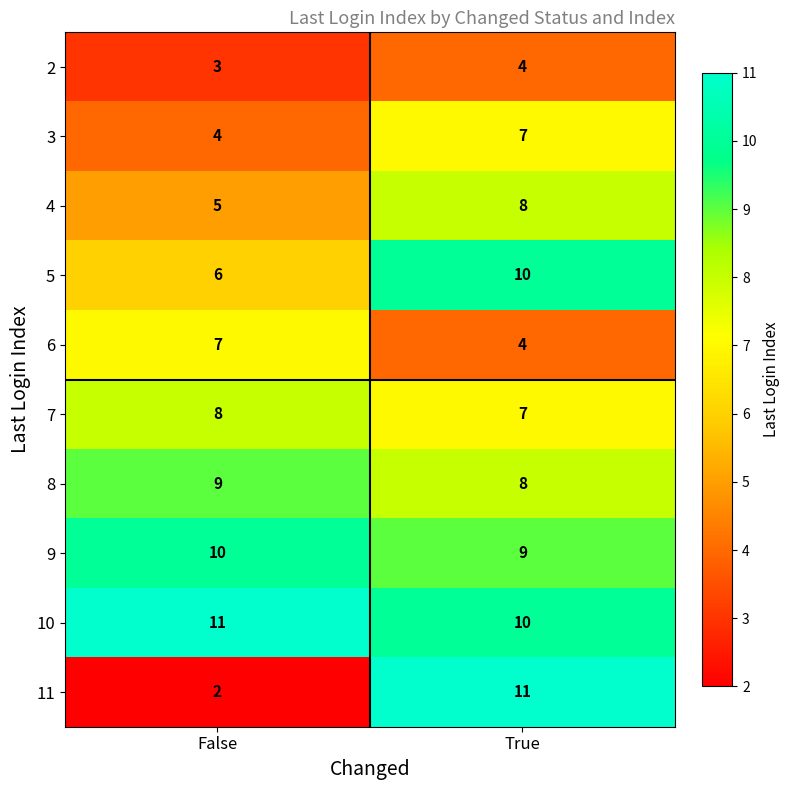

True or false: 2 has a value of 3 at False.

True